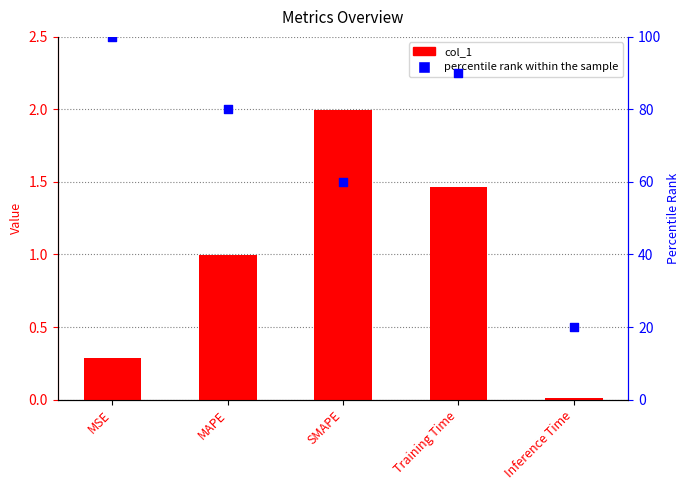

What is the total value across all series at SMAPE?

62.0